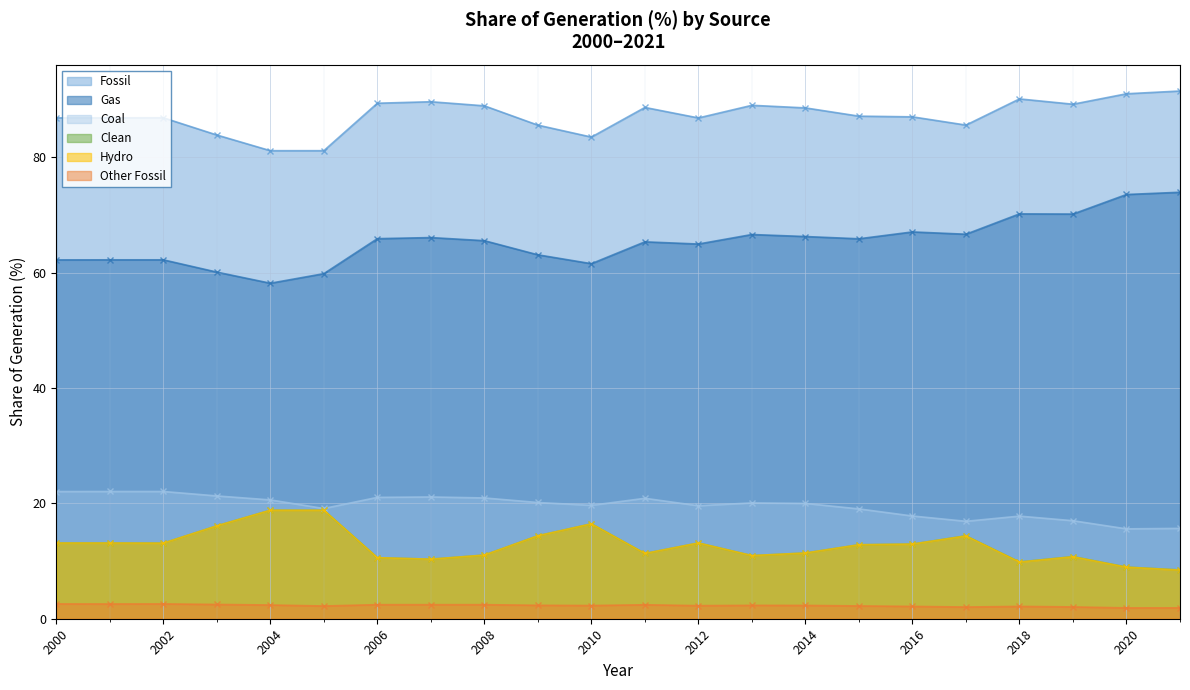

Which series changed the most between 2003 and 2013?

Gas